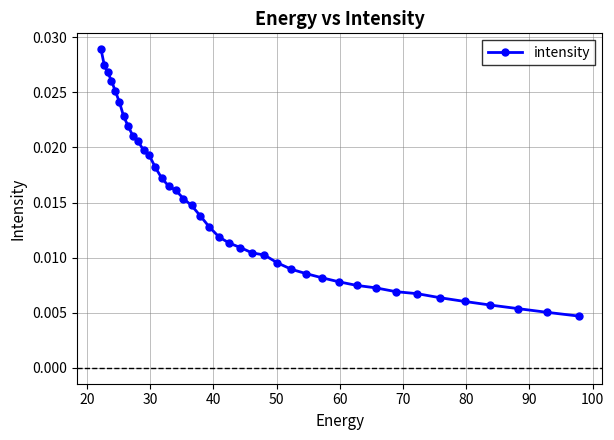

Count the values in the range 0 to 1.

40